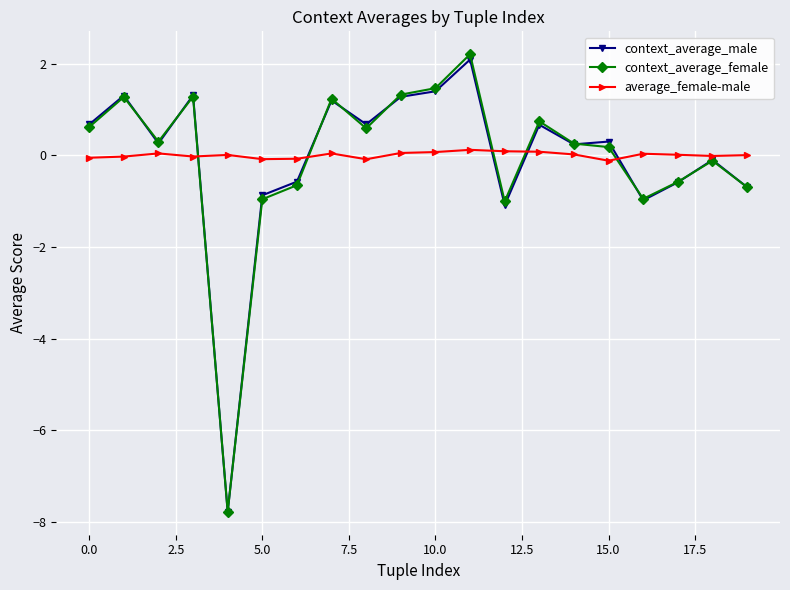

What is the highest value of the context_average_female series?

2.2